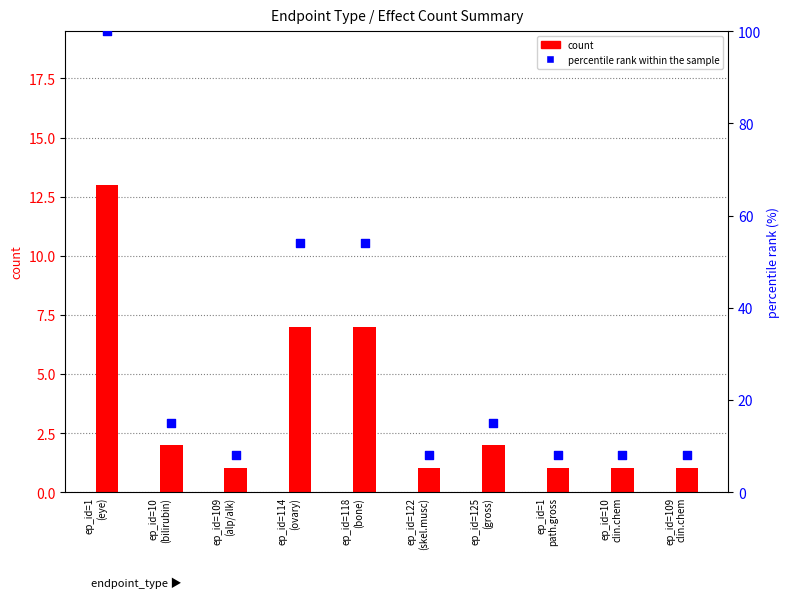

What is the total value across all series at ep_id=109
clin.chem?

9